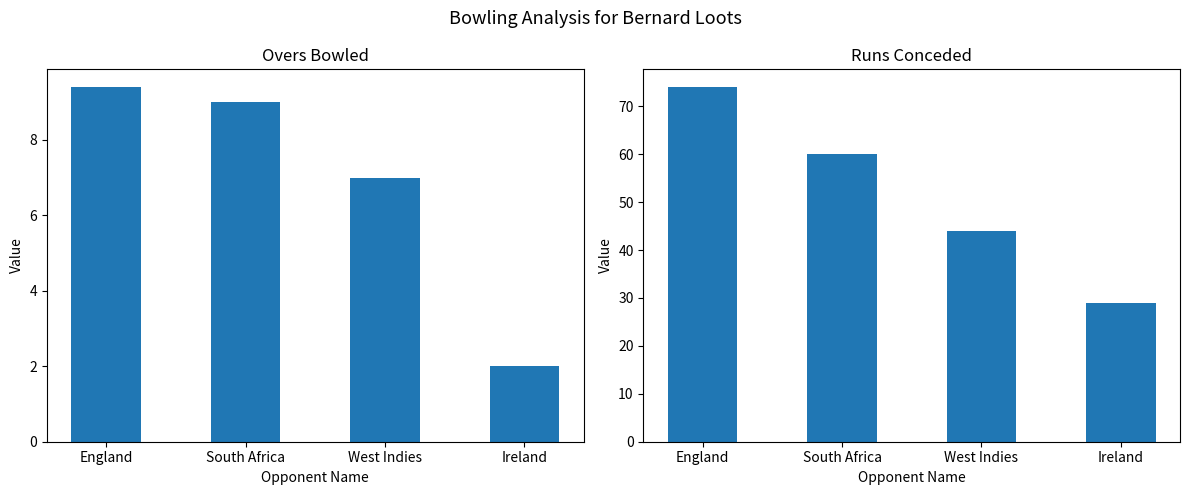

What is the minimum value shown in the chart?

2.0